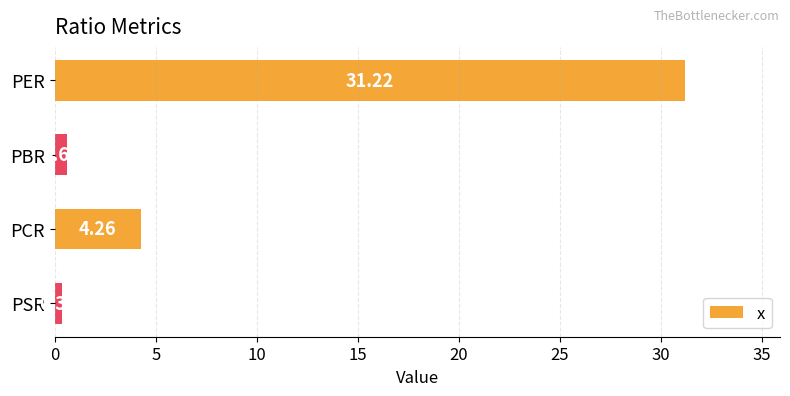

List the labels in order of value, largest first.

PER, PCR, PBR, PSR